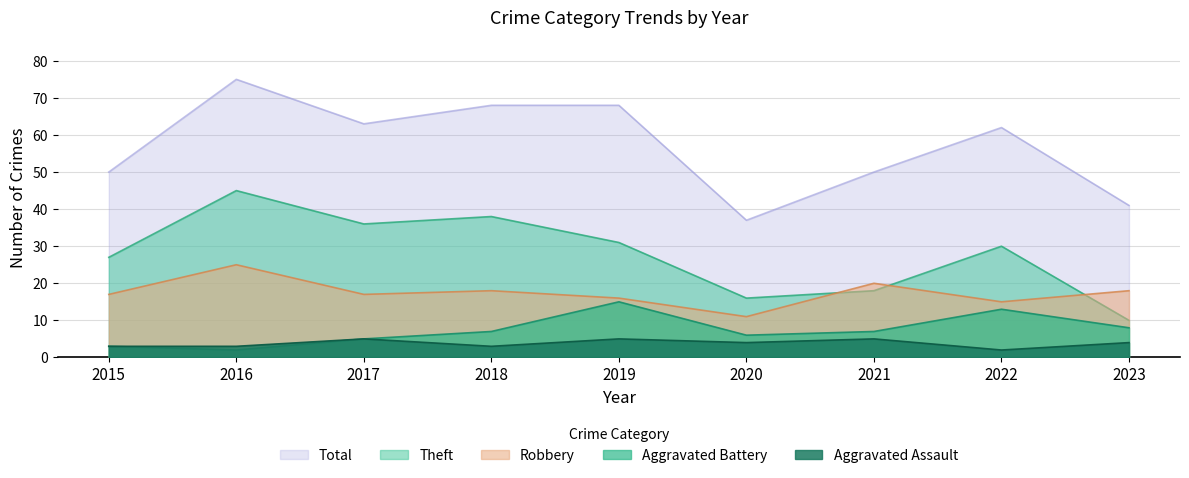

Between 2017 and 2023, which is larger?

2017